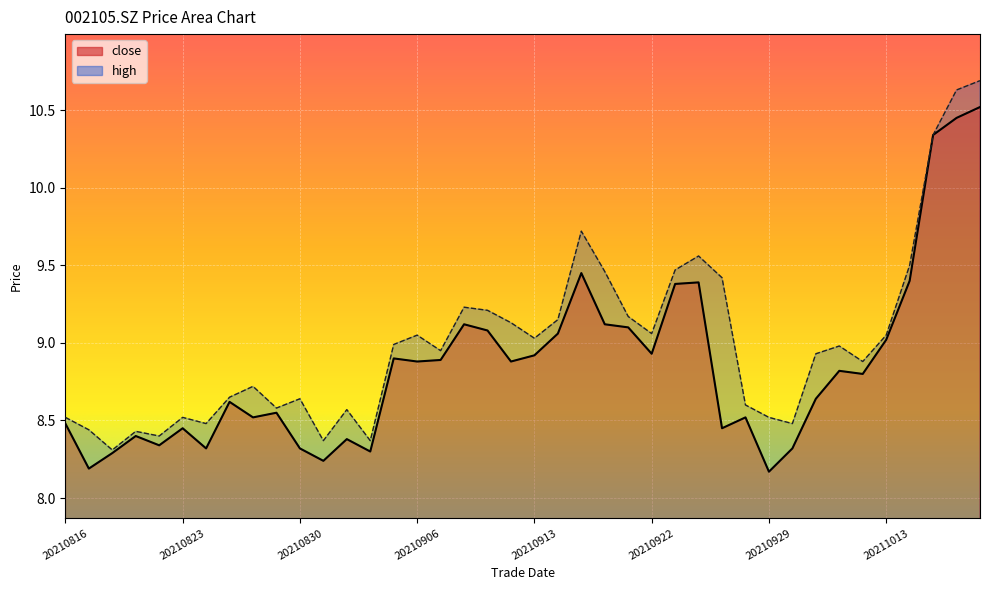

True or false: close and high intersect in this chart.

False